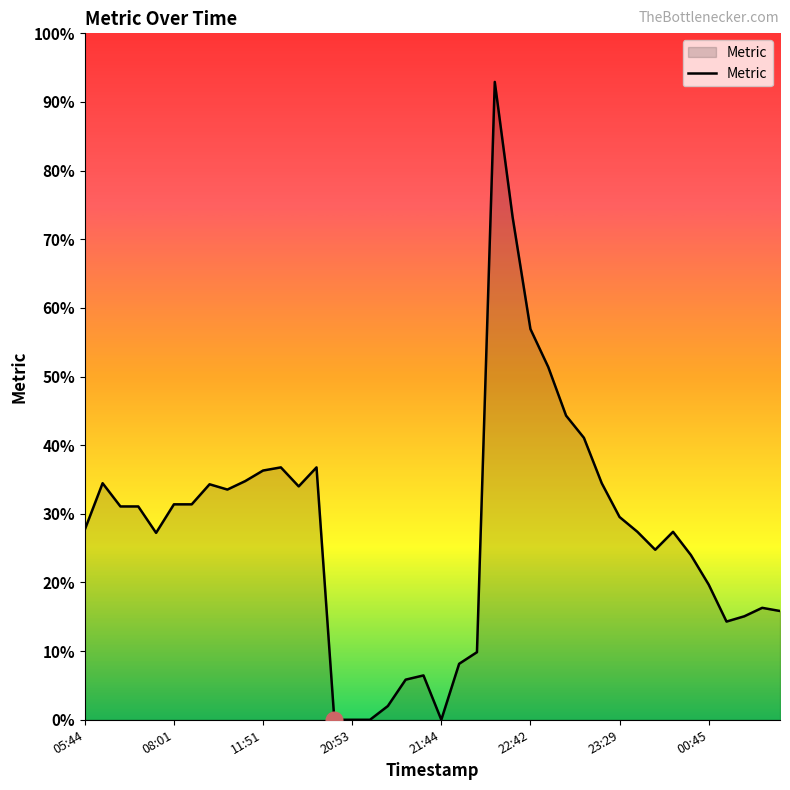

Does the chart display data point markers on the line(s)?

No